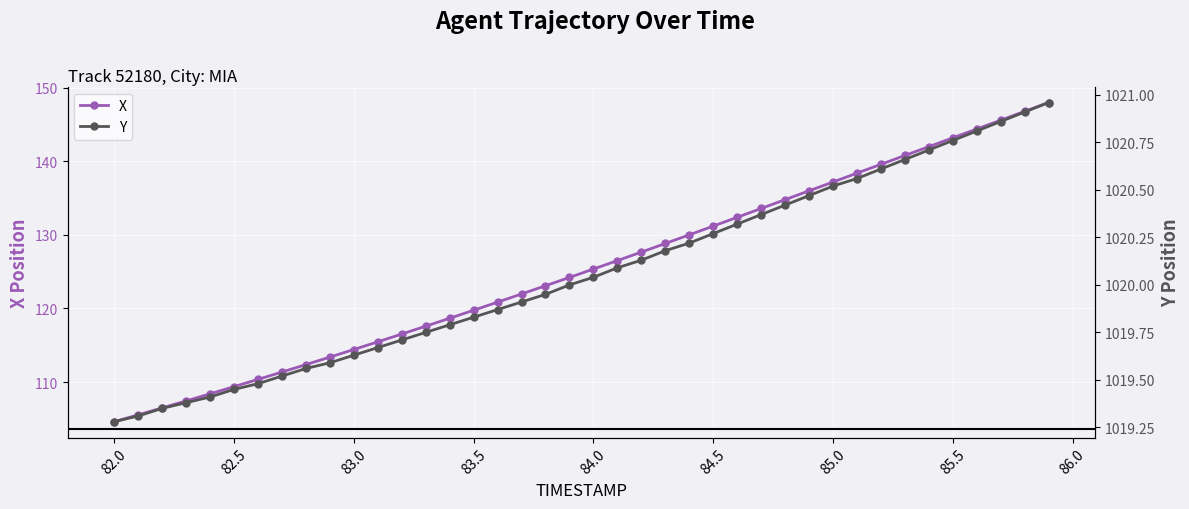

What is the highest value of the X series?

148.0